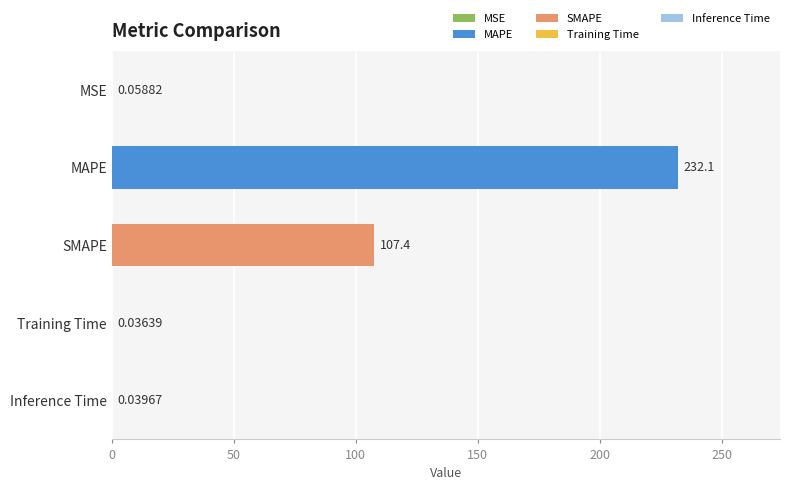

What is the change in value from SMAPE to MAPE?

+124.7